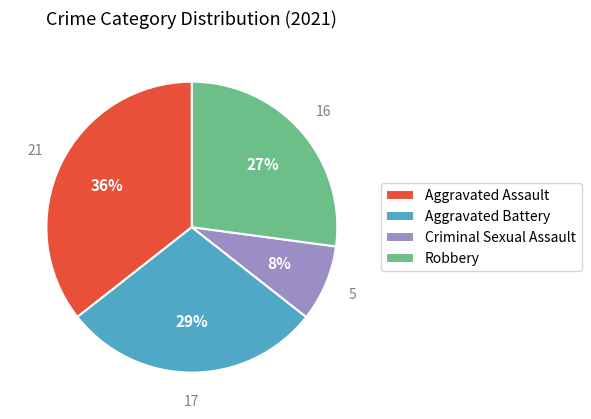

To the nearest percent, what is the average slice percentage?

25%